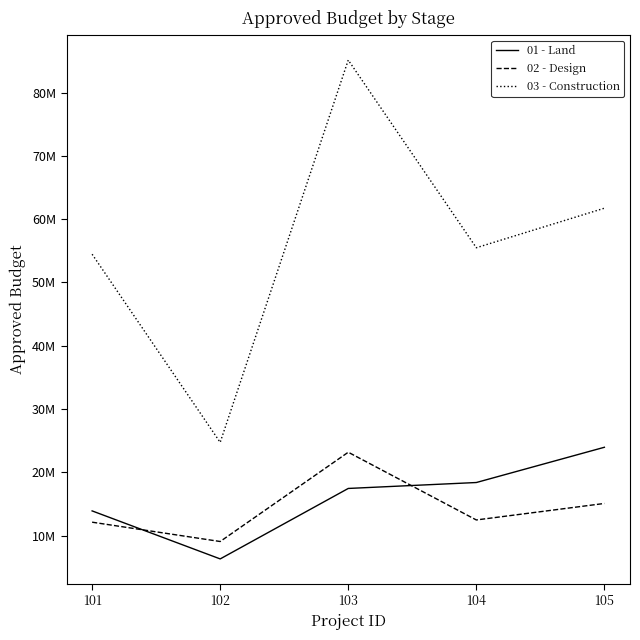

What are all the series names shown in the legend?

01 - Land, 02 - Design, 03 - Construction